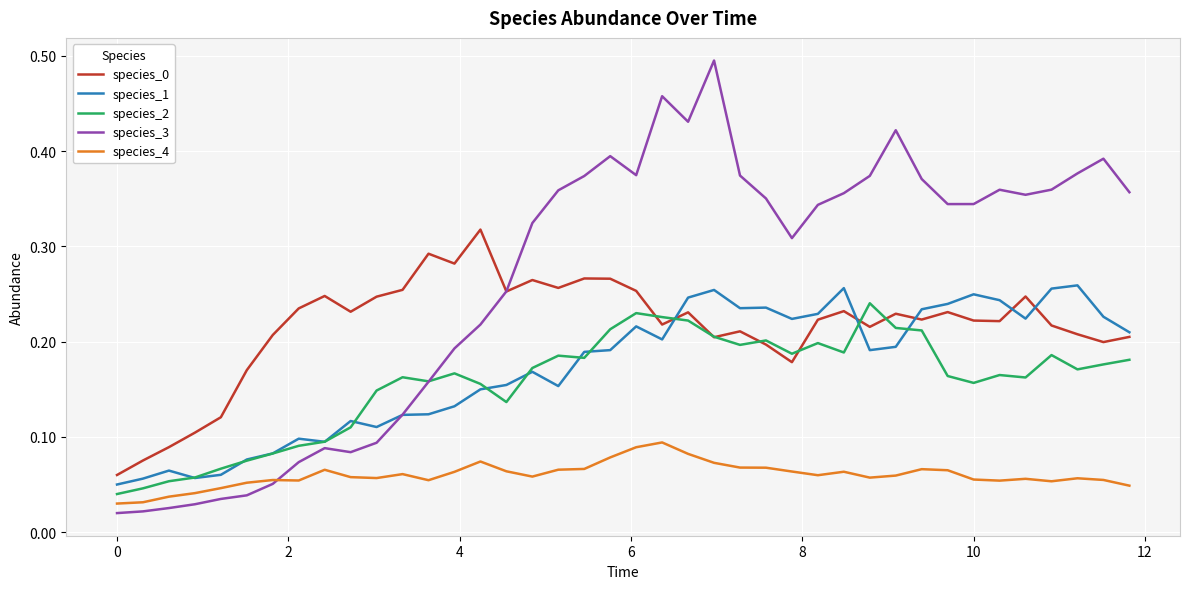

Which series has the largest total across all categories?

species_3